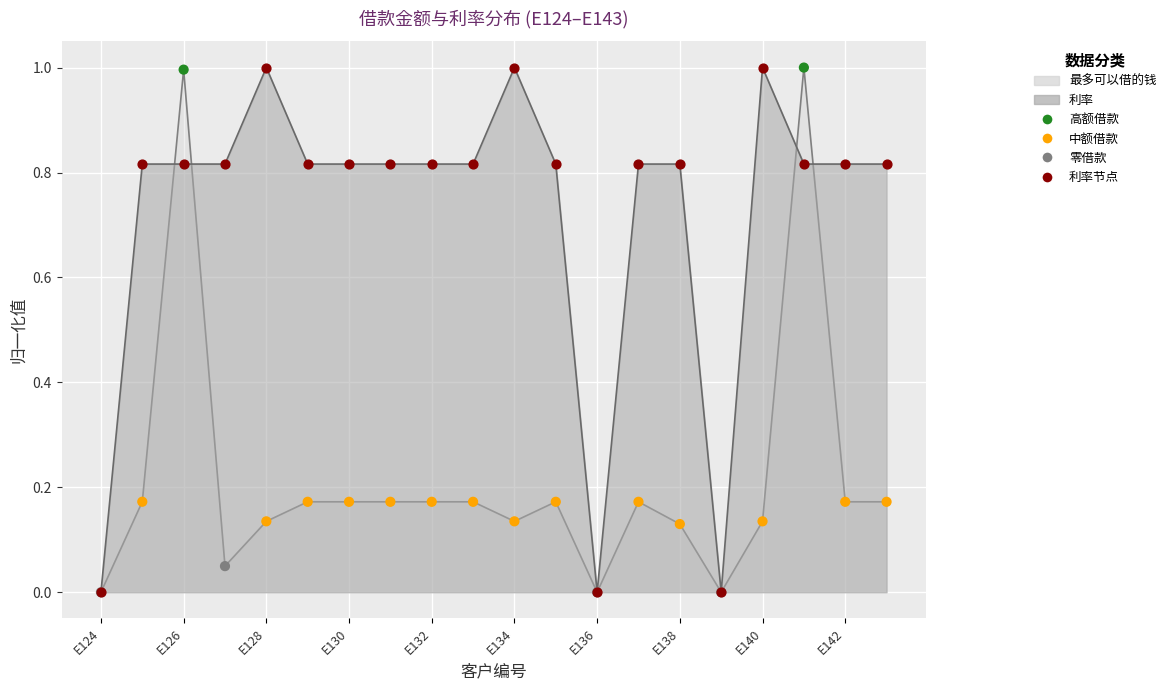

Is the value of 利率 at E126 greater than the value of 最多可以借的钱 at E138?

Yes